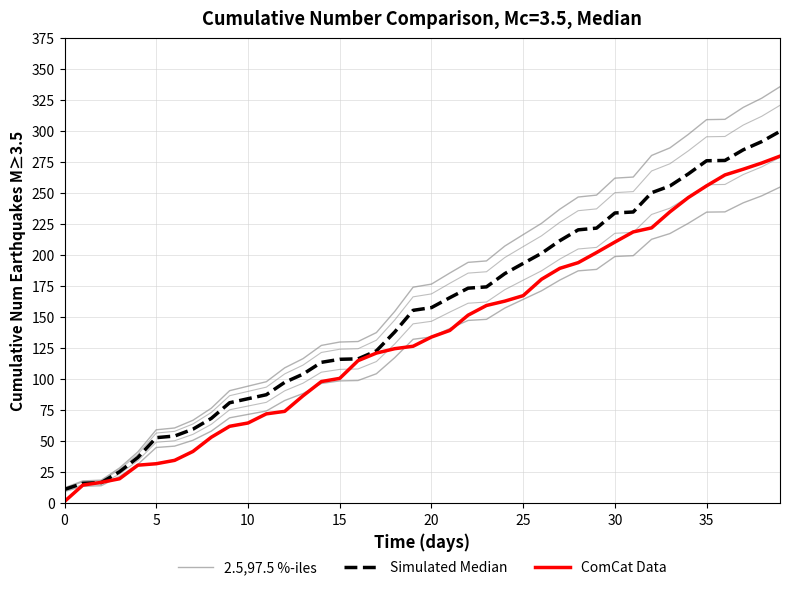

Is it true that Simulated Median equals 173.5 at 22?

True